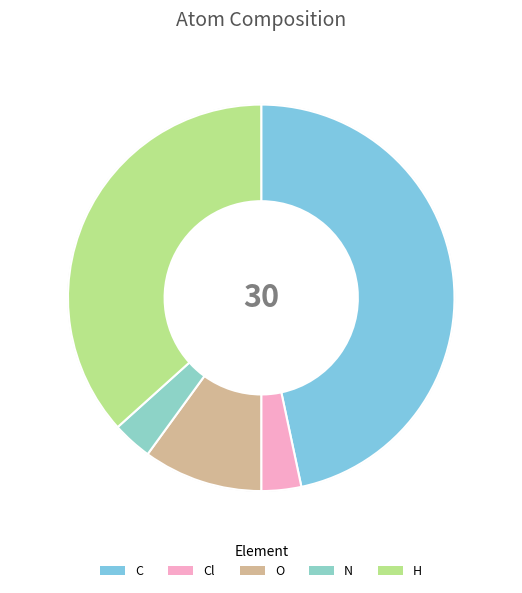

The N slice represents 1% of the pie. True or false?

False